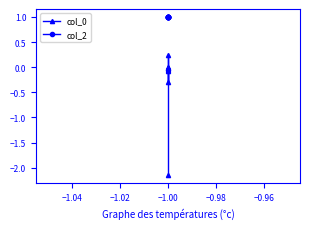

What is the label of the 7th point from the right?

−1.00